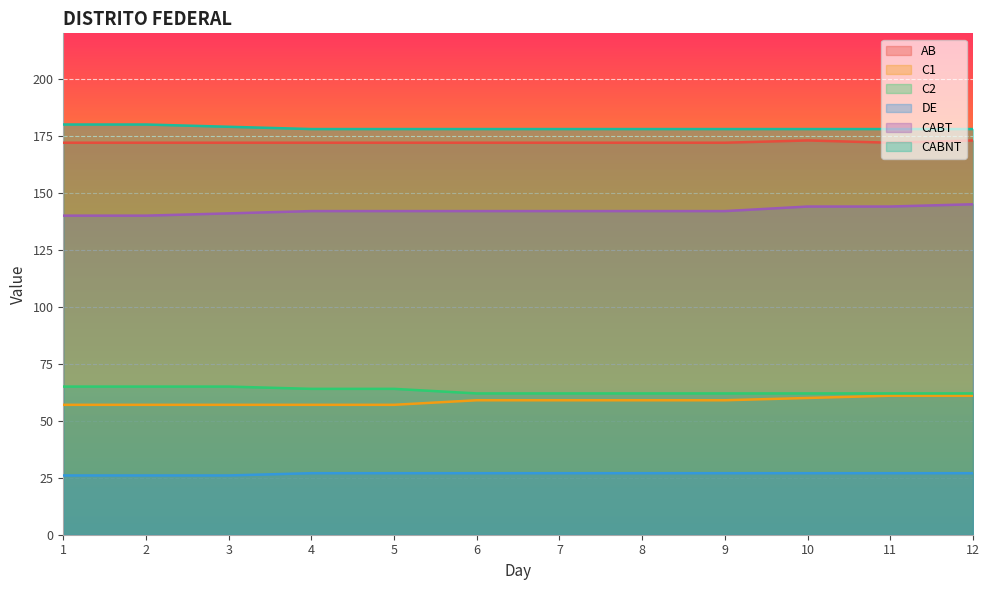

What is the value of the C2 point at the 1st from the left?

65